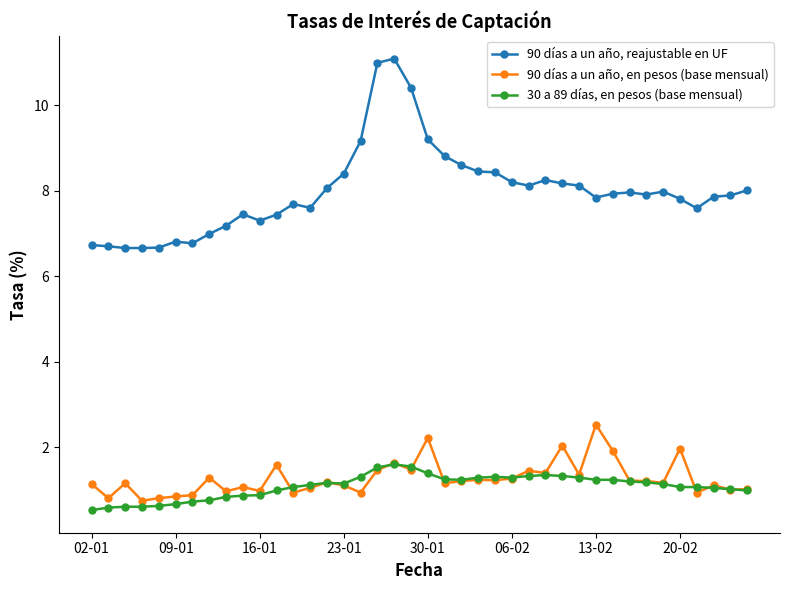

What is the maximum value shown in the chart?

11.1